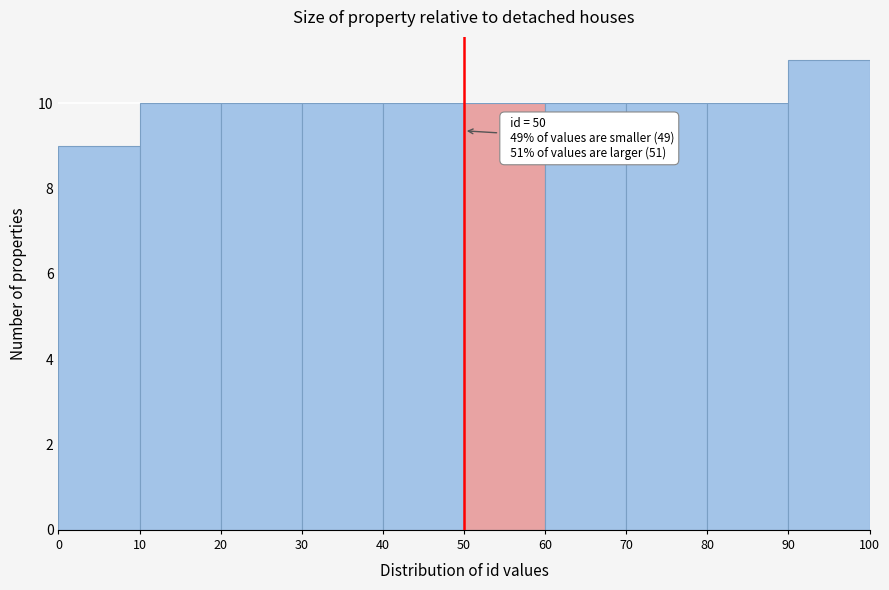

Which range on the x-axis has the tallest bar?

90 to 100